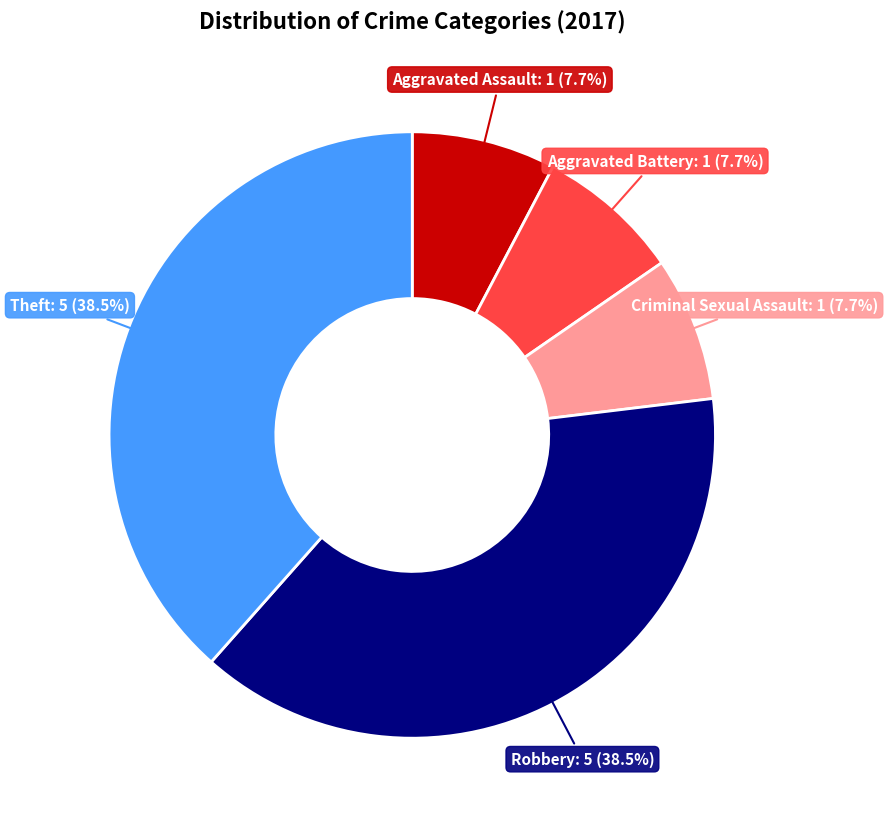

To the nearest percent, what percentage of the pie is Criminal Sexual Assault?

8%